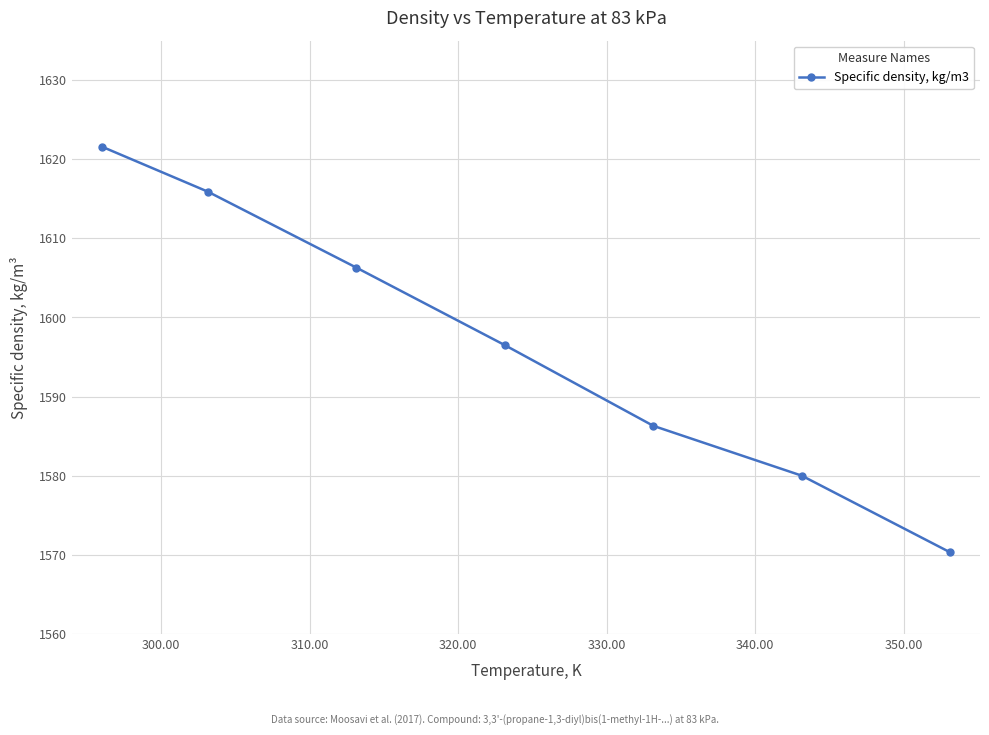

What is the maximum value shown in the chart?

1621.6